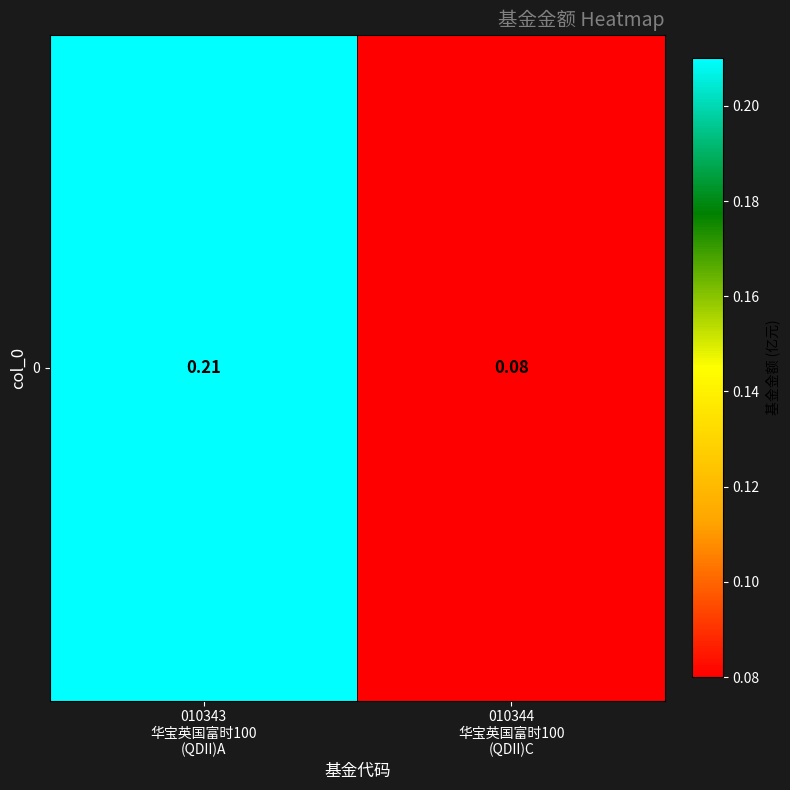

Count the values in the range 0 to 1.

2